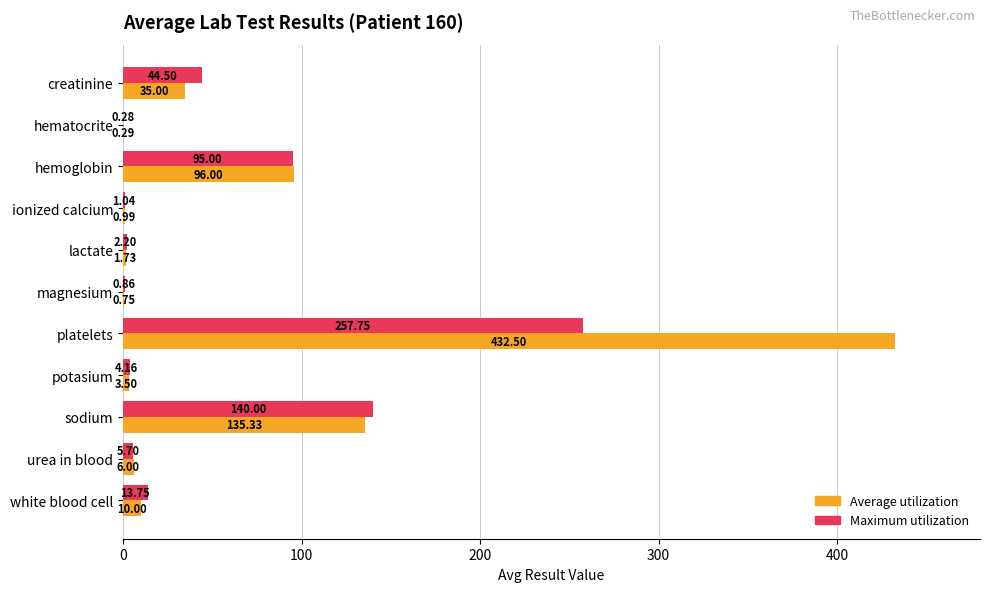

At which category is the sum across all series the highest?

platelets